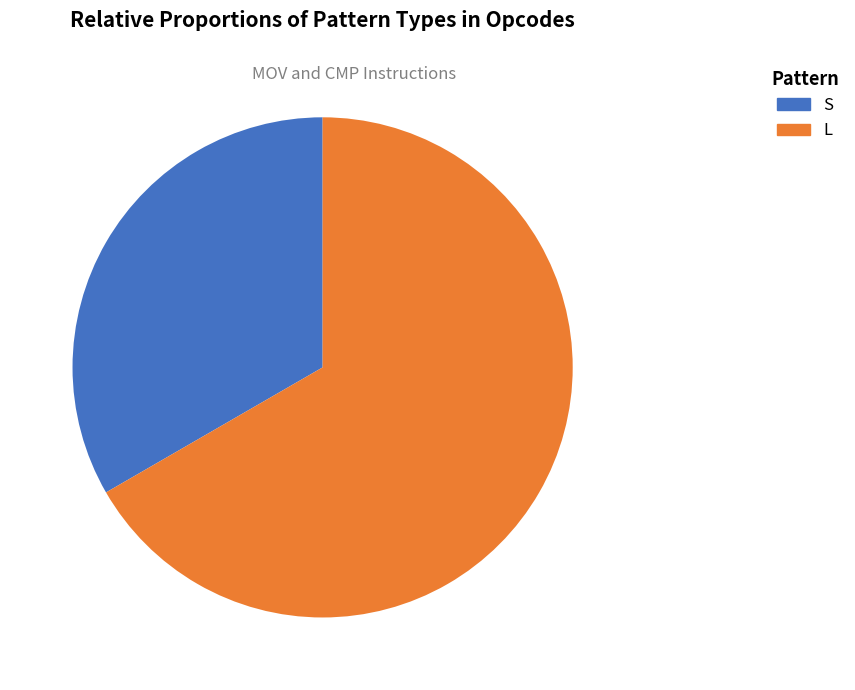

Which category accounts for the majority?

L